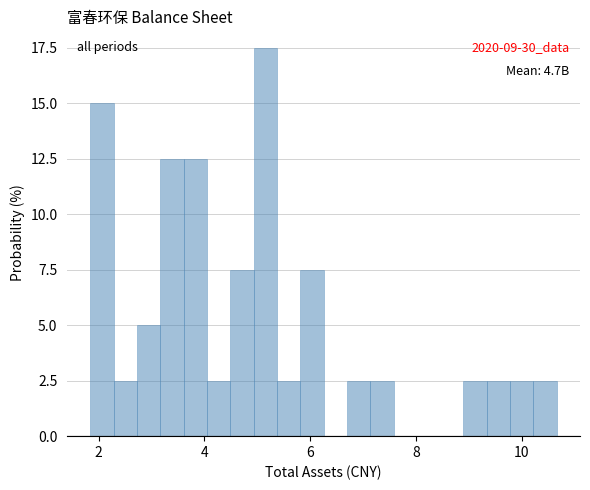

Around what value on the x-axis is the tallest bar? Give the approximate position of its centre, as read against the axis.

5.2